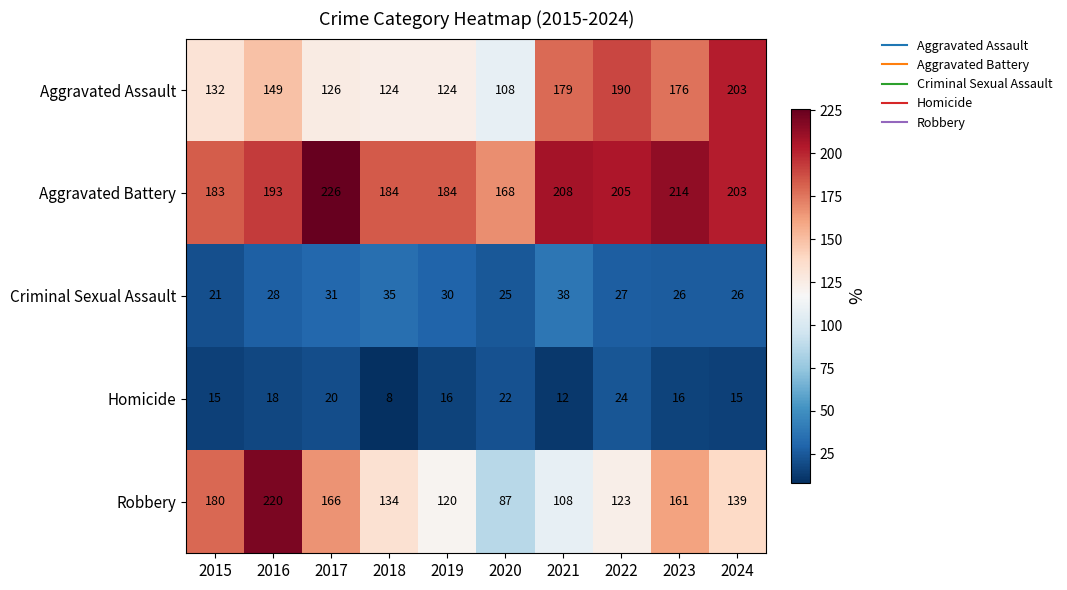

Read the Homicide value at 2018.

8